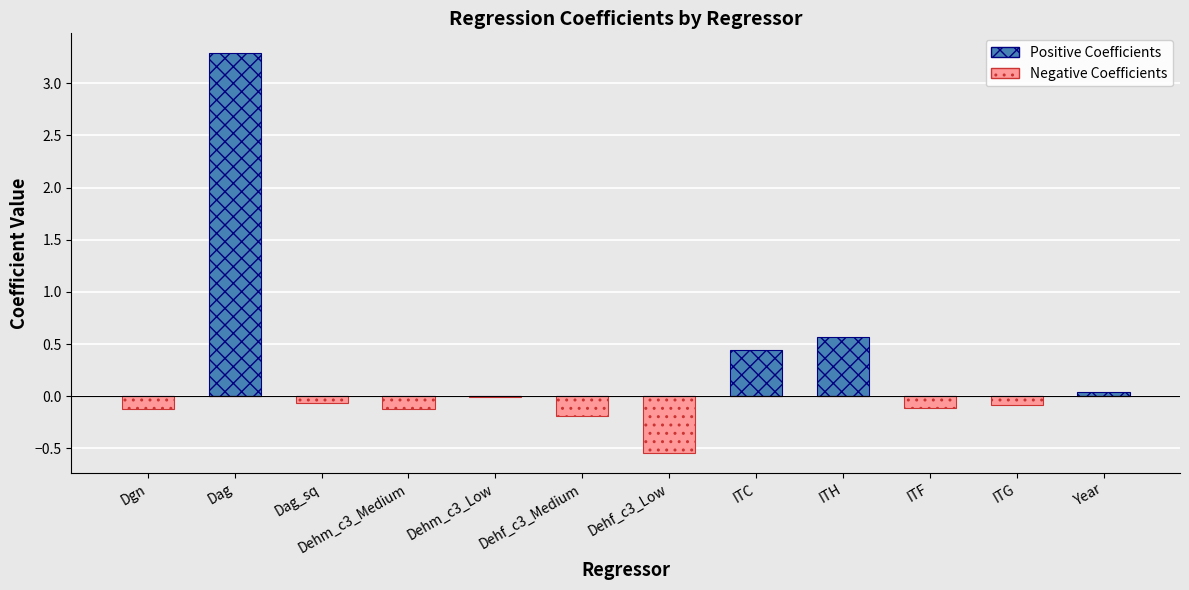

Rank the series by their maximum value, from lowest to highest.

Negative Coefficients, Positive Coefficients